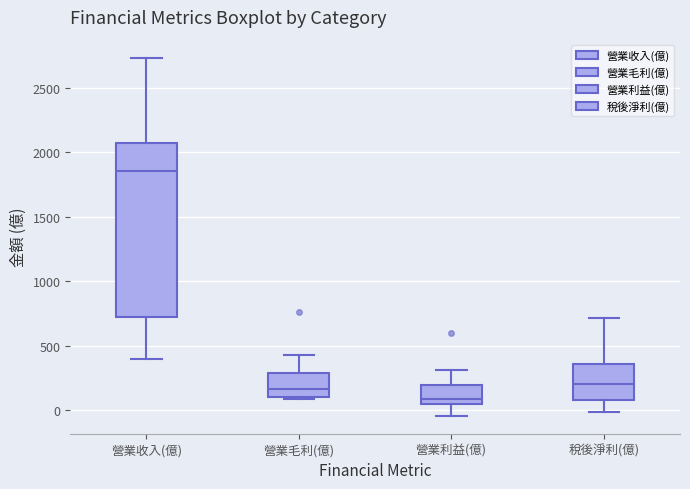

Reading left to right, transcribe this box plot: for each box, give where its median line is, the range the box spans, and where its two whiskers end, as read against the y-axis. The values are not printed on the chart, so give them approximately, as read against the axis.

營業收入(億): median 1850, box 700 to 2050, whiskers 400 to 2750
營業毛利(億): median 150, box 100 to 300, whiskers 100 (just below the box's lower edge) to 450
營業利益(億): median 100, box 50 to 200, whiskers -50 to 300
稅後淨利(億): median 200, box 100 to 350, whiskers 0 to 700